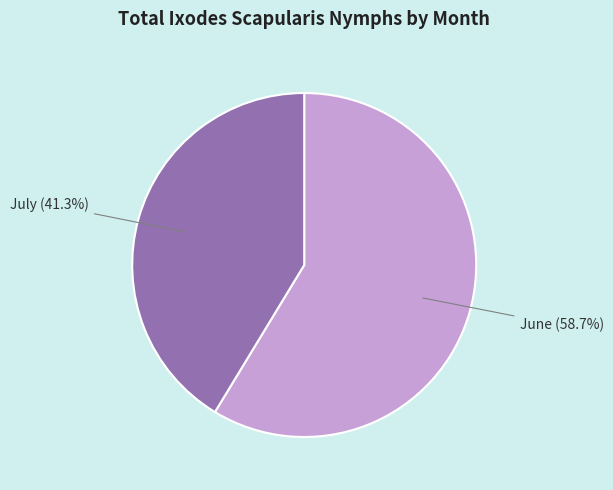

Does July represent more than half of the total?

No